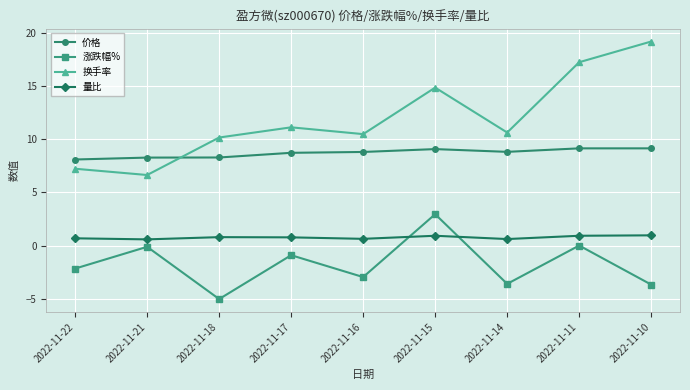

Count the number of data series in this chart.

4